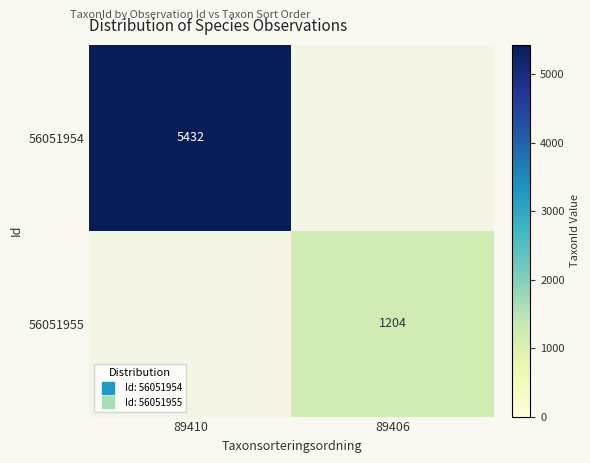

How many values in 56051954 are above zero?

1